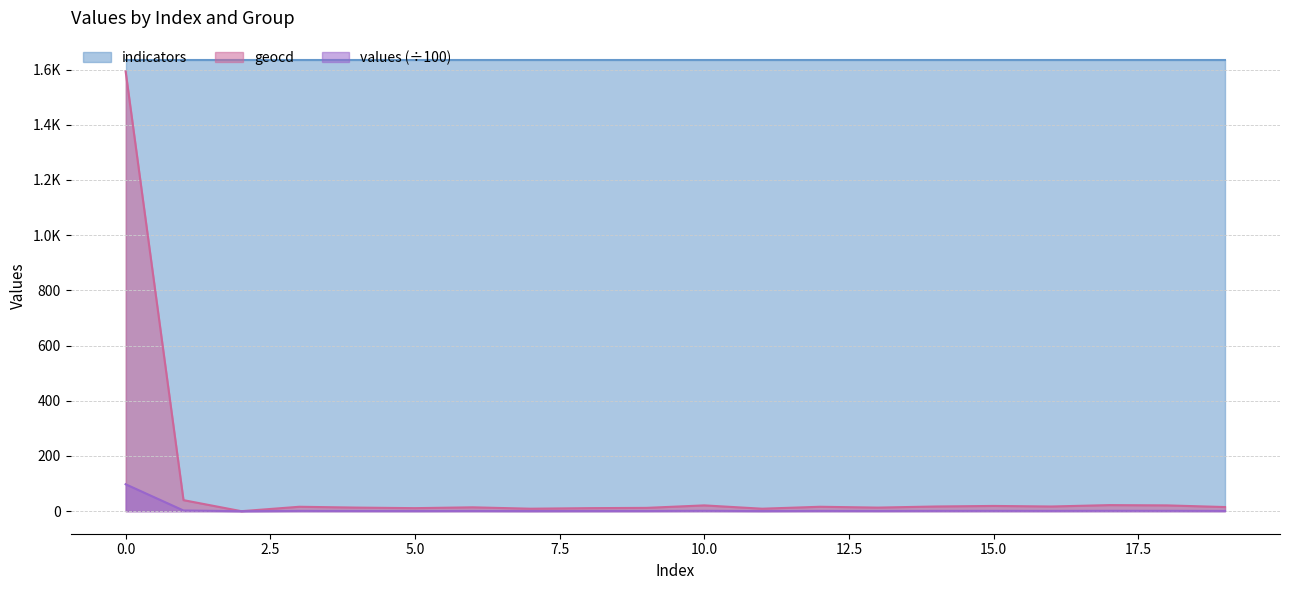

True or false: values has more than 2 points higher than both neighbors.

True